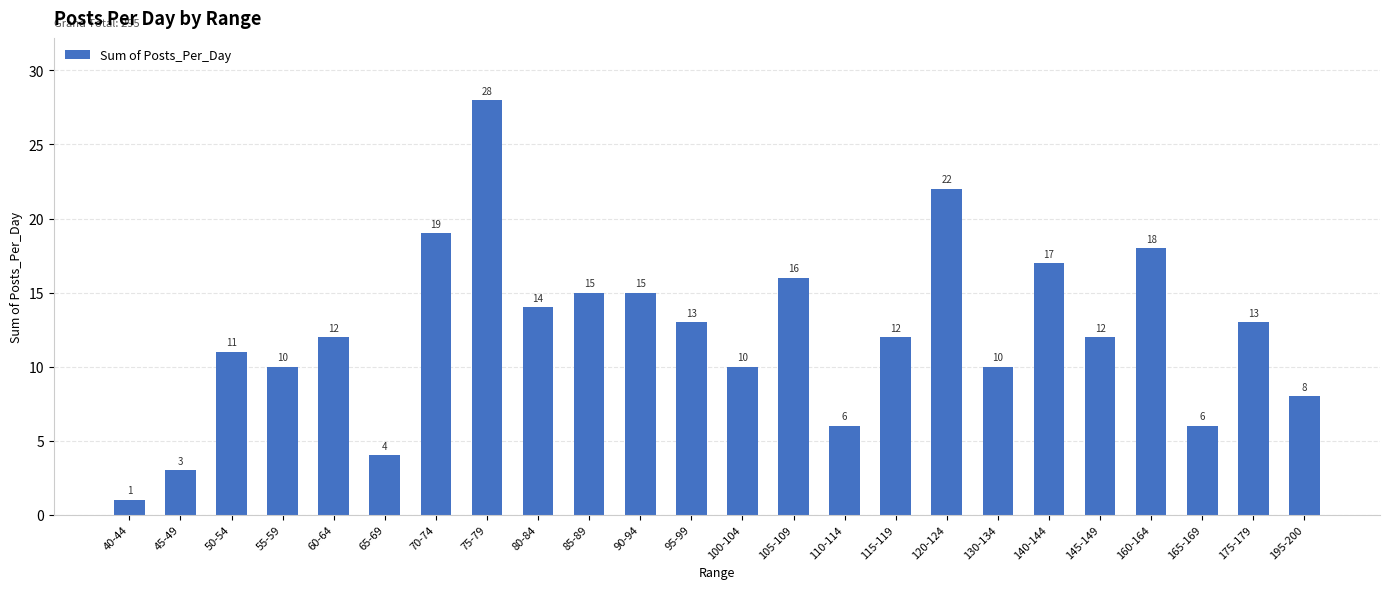

What is the value of the 9th bar from the left?

14